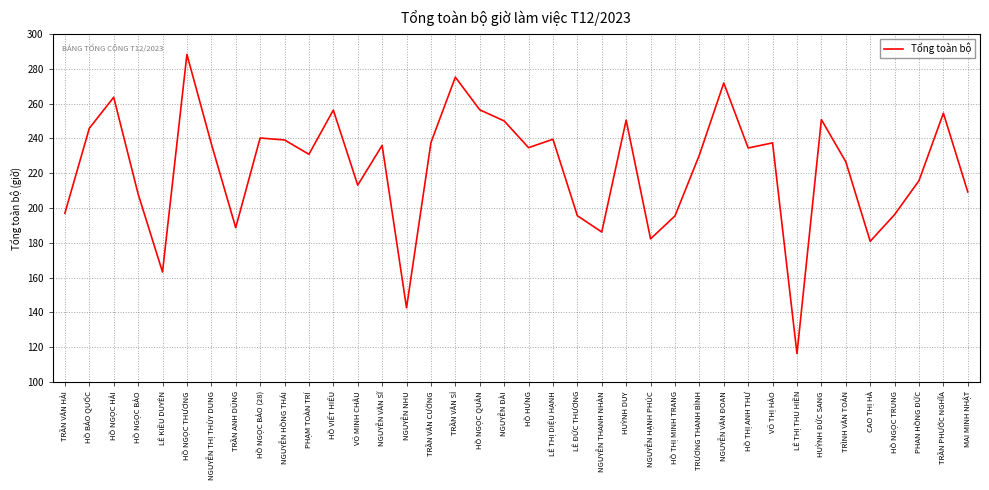

True or false: the data shows 180.9 at CAO THỊ HÀ.

True